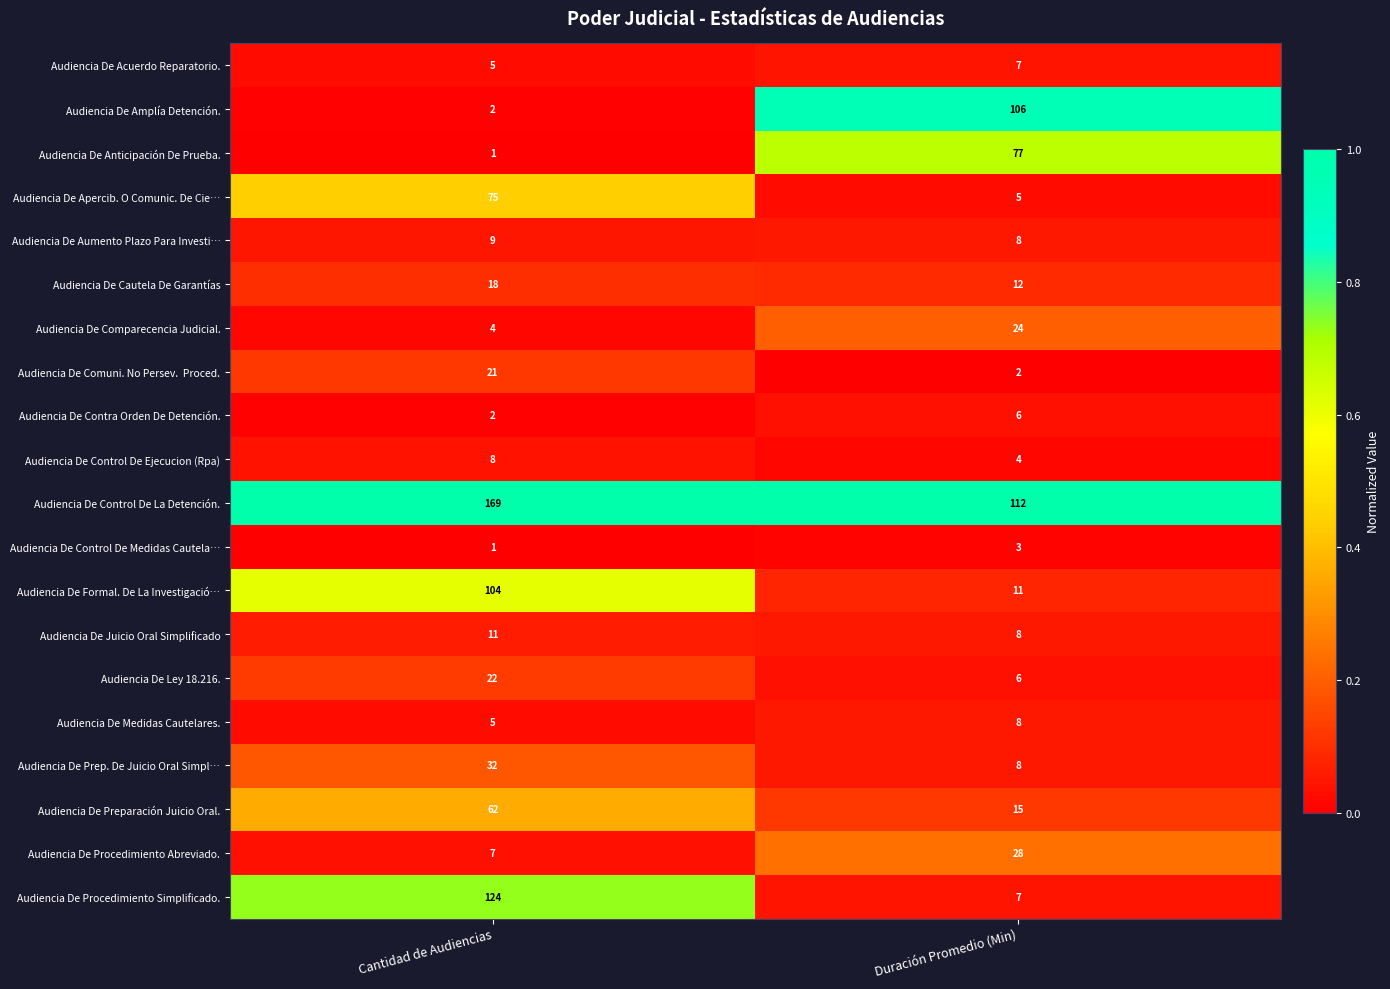

At which label does Audiencia De Formal. De La Investigació… reach its minimum?

Duración Promedio (Min)